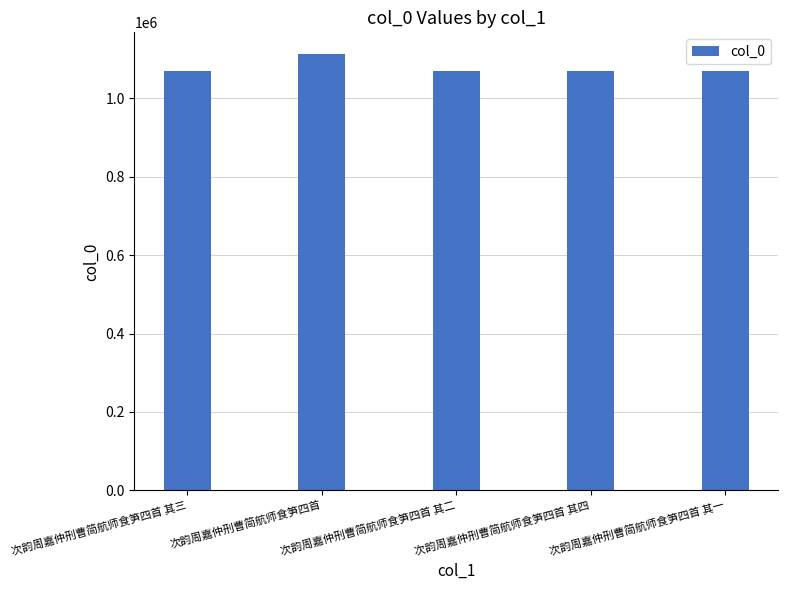

Does the chart contain stacked bars?

No